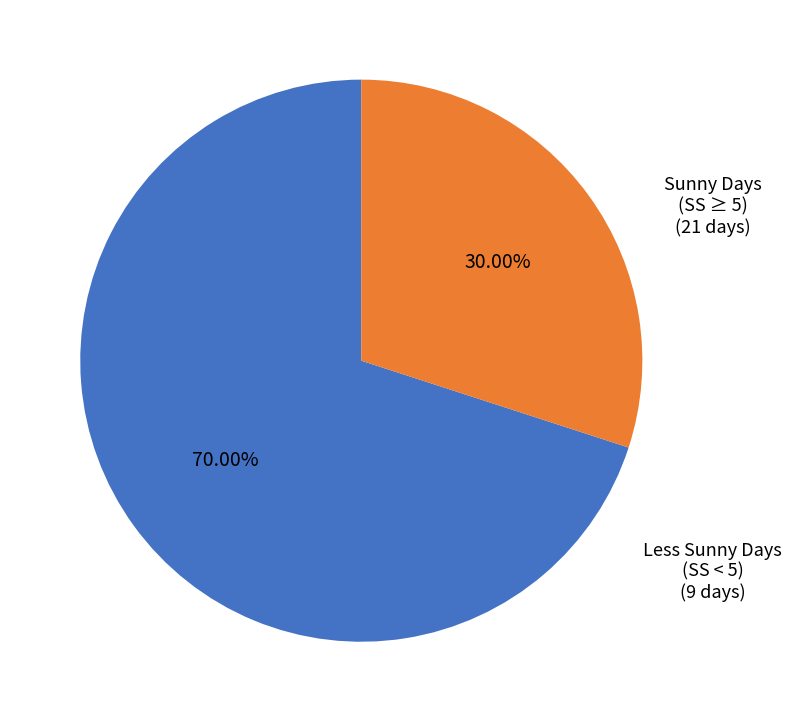

Which has a higher value, Sunny Days (SS ≥ 5) or Less Sunny Days (SS < 5)?

Sunny Days (SS ≥ 5)